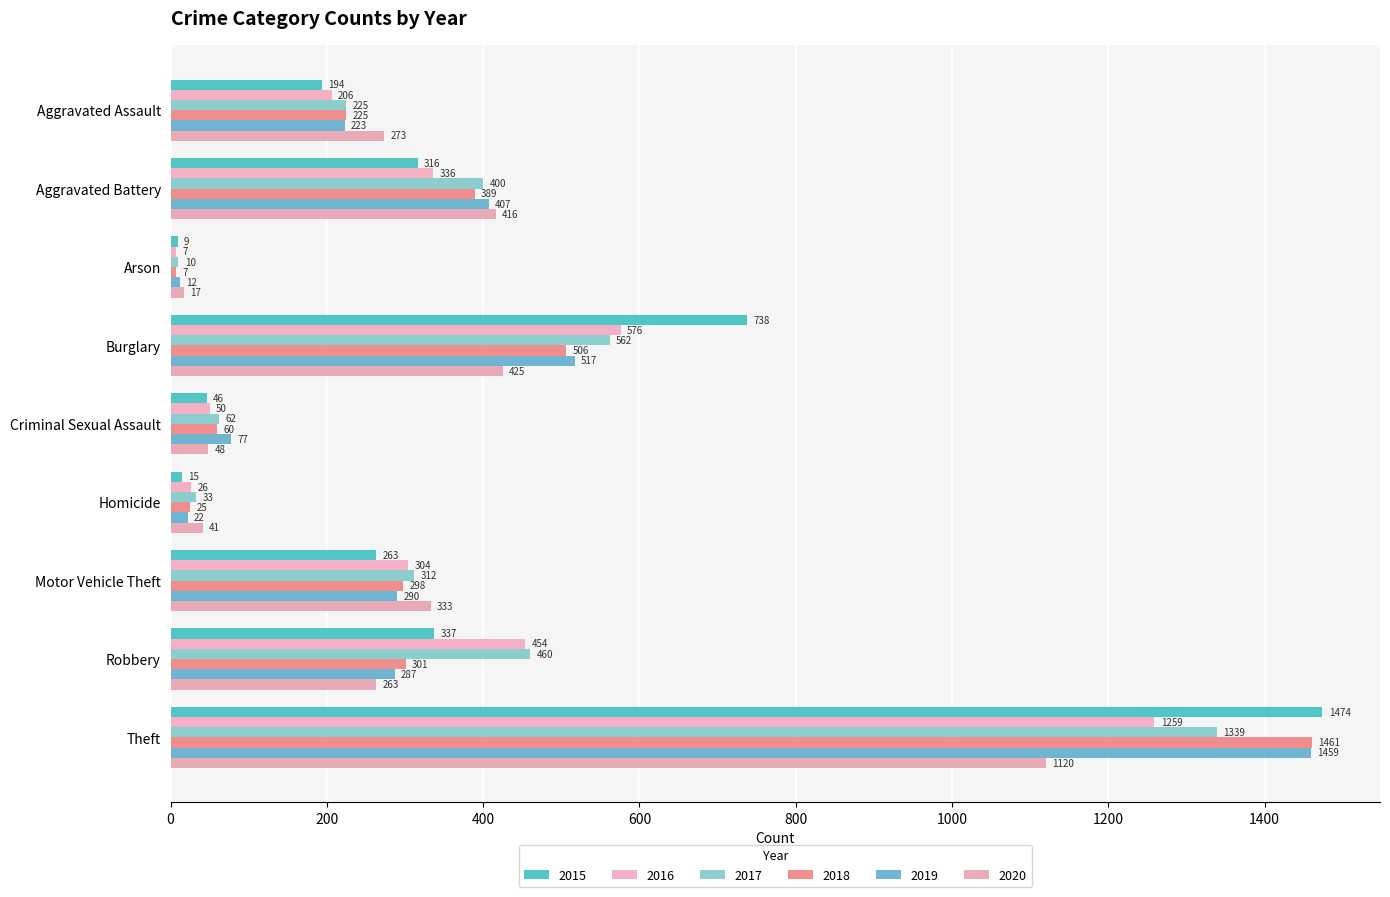

How many distinct data groups are displayed?

6